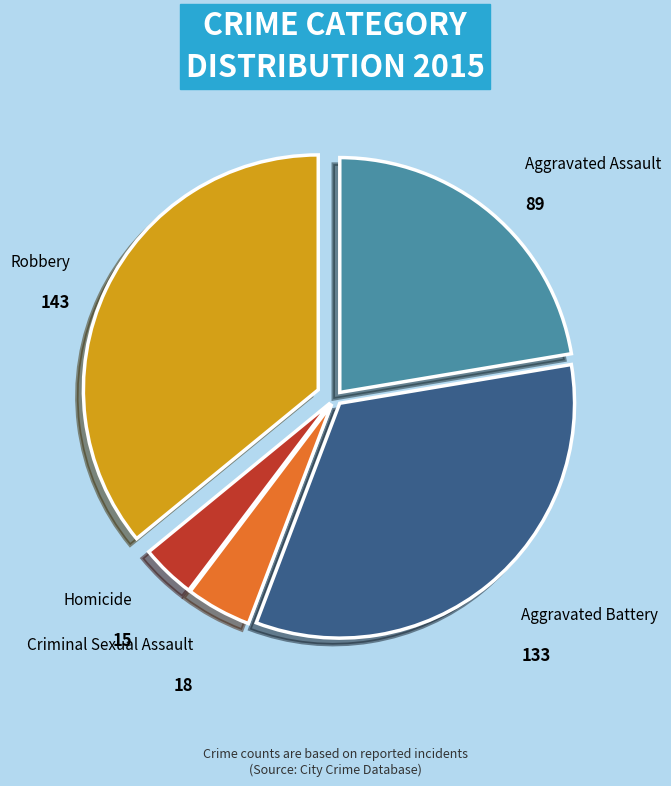

The Homicide slice represents 15% of the pie. True or false?

False